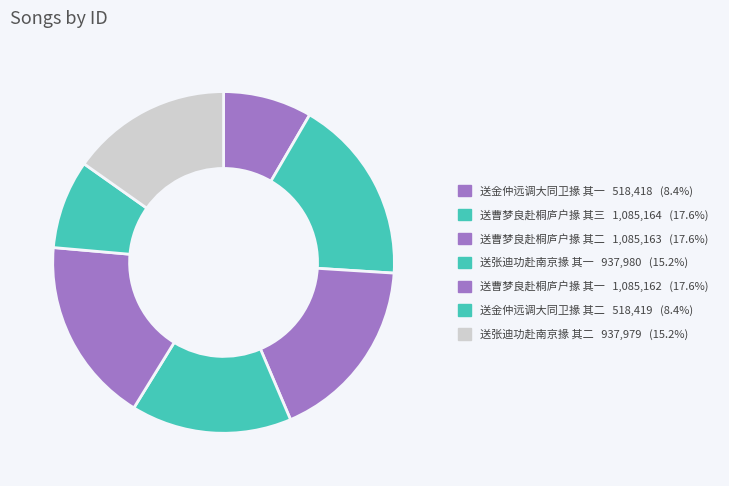

Rank the categories by value from highest to lowest.

送曹梦良赴桐庐户掾 其三, 送曹梦良赴桐庐户掾 其二, 送曹梦良赴桐庐户掾 其一, 送张迪功赴南京掾 其一, 送张迪功赴南京掾 其二, 送金仲远调大同卫掾 其二, 送金仲远调大同卫掾 其一